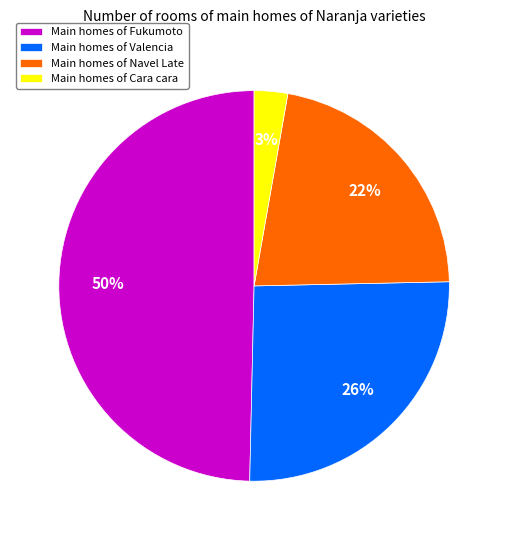

To the nearest percent, what portion does Main homes of Cara cara represent?

3%